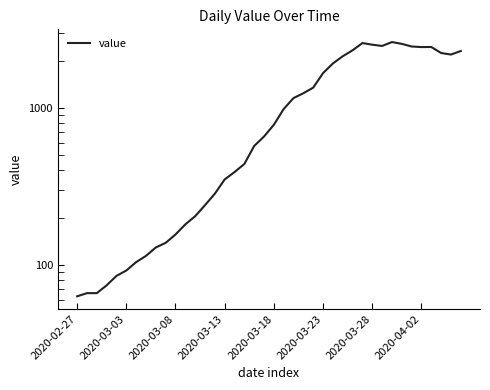

What is the maximum value shown in the chart?

2627